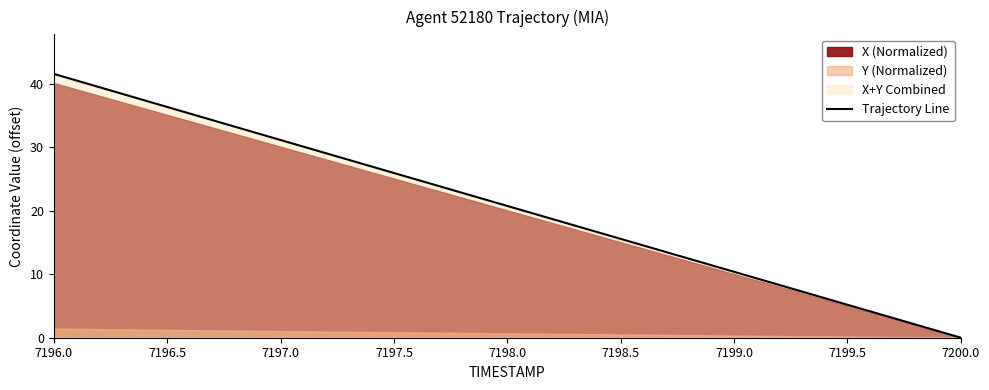

How many values are below 20?

4